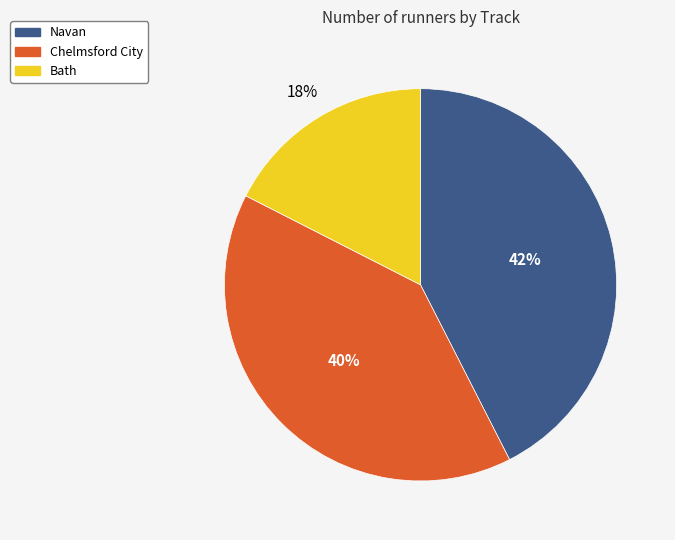

The Bath slice represents 32% of the pie. True or false?

False